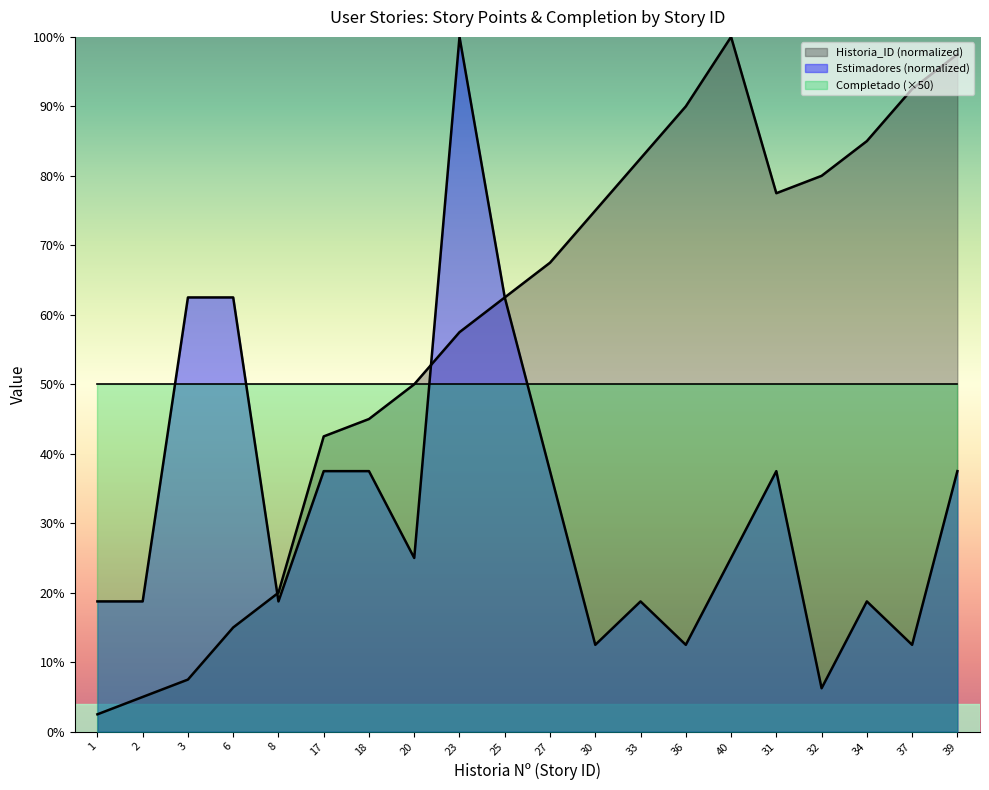

What is the difference between the maximum and minimum values in the Estimadores series?

93.8